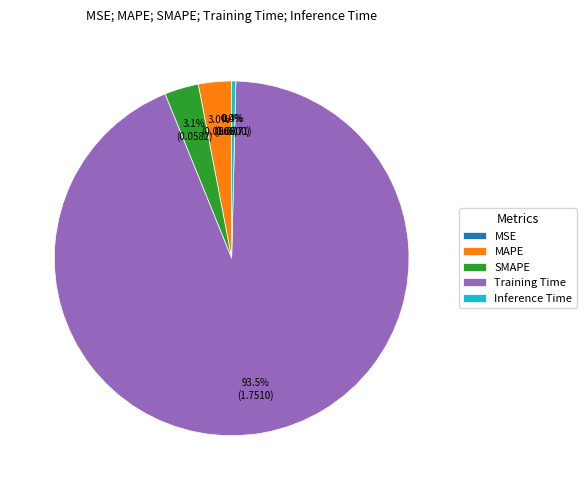

Does Training Time account for over 50% of the chart?

Yes